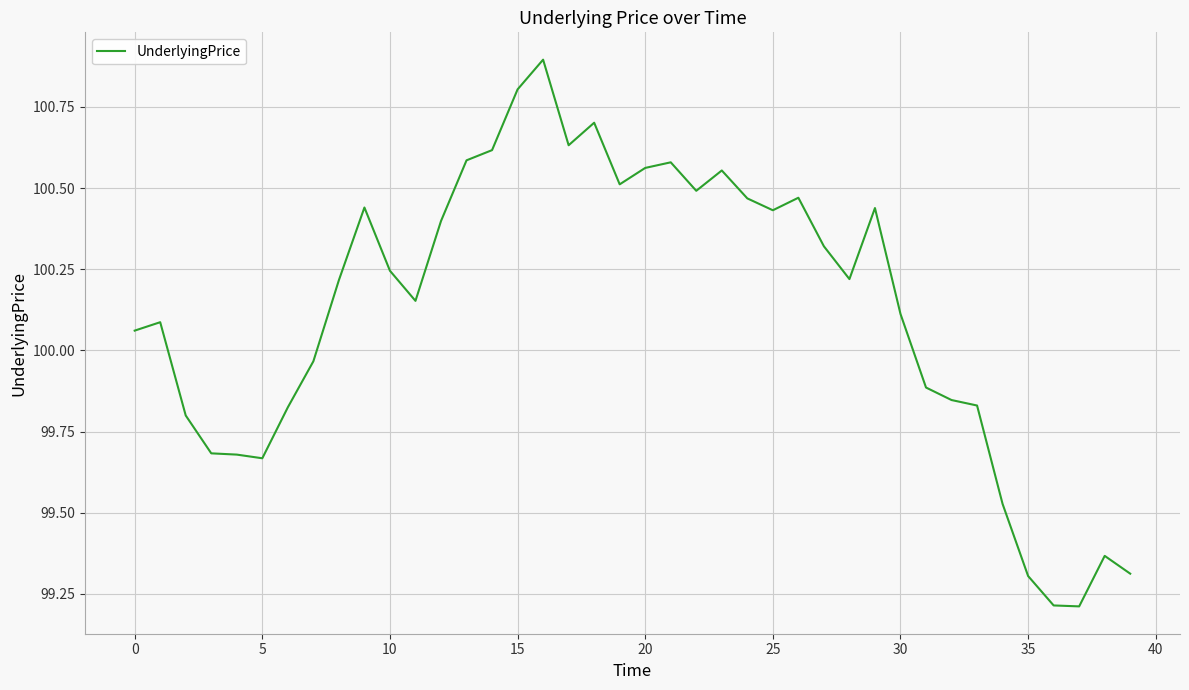

What is the minimum value shown in the chart?

99.2